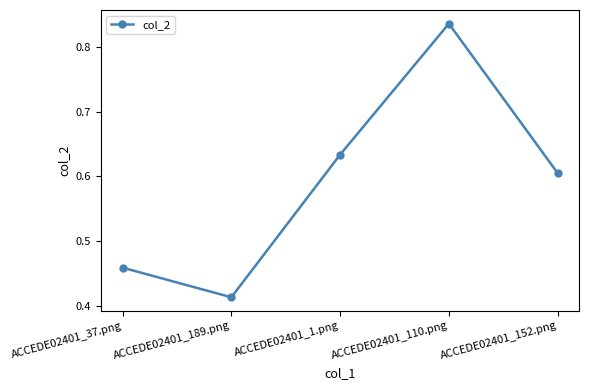

List the labels in order of value, smallest first.

ACCEDE02401_189.png, ACCEDE02401_37.png, ACCEDE02401_152.png, ACCEDE02401_1.png, ACCEDE02401_110.png